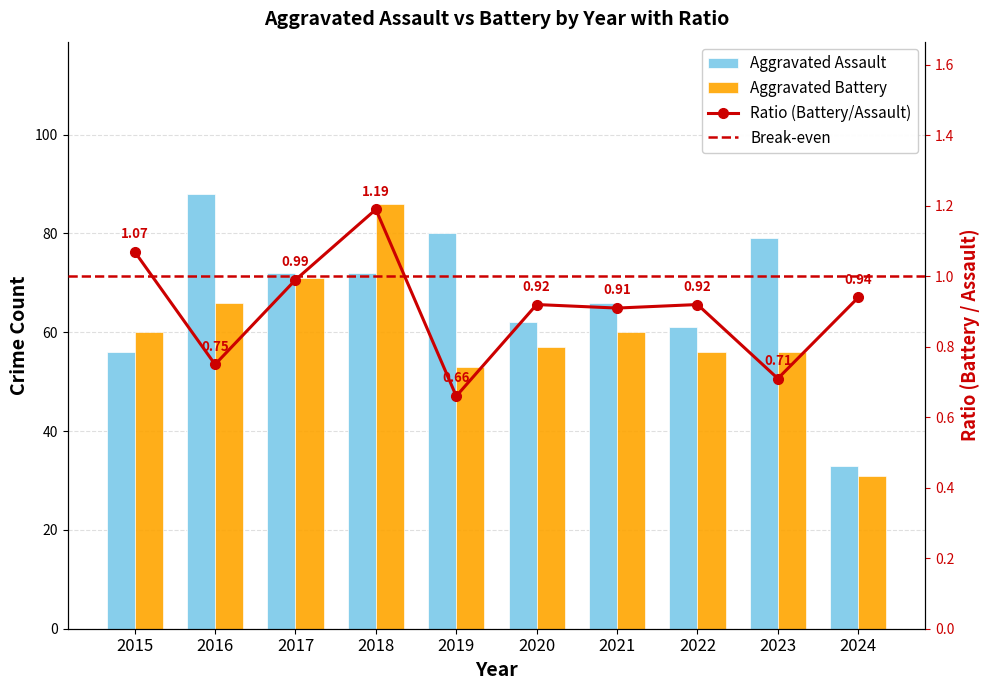

What is the maximum value shown in the chart?

88